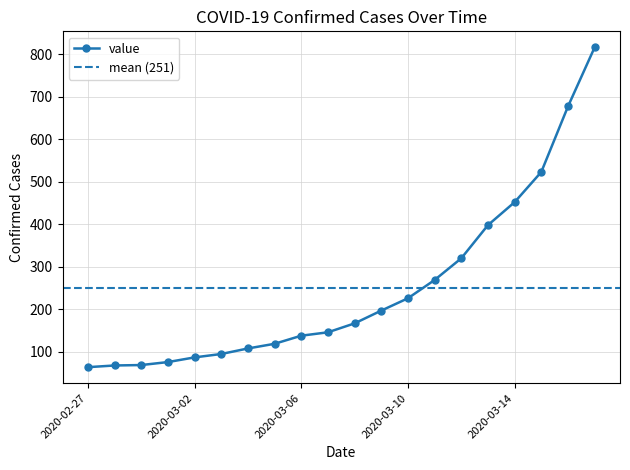

True or false: the data has more than 1 interior local peaks.

False